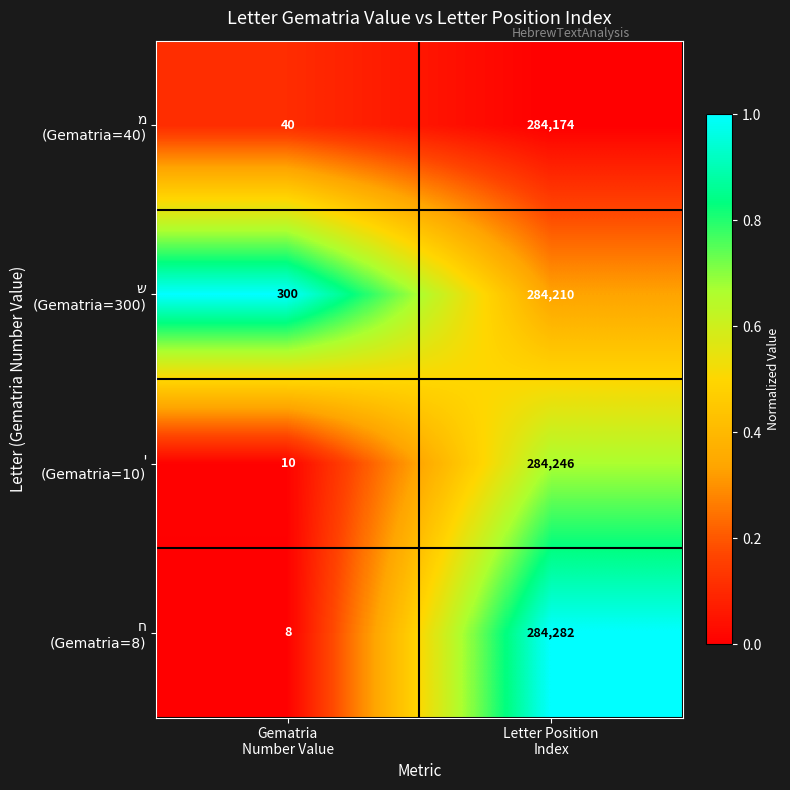

What is the maximum value shown in the chart?

284282